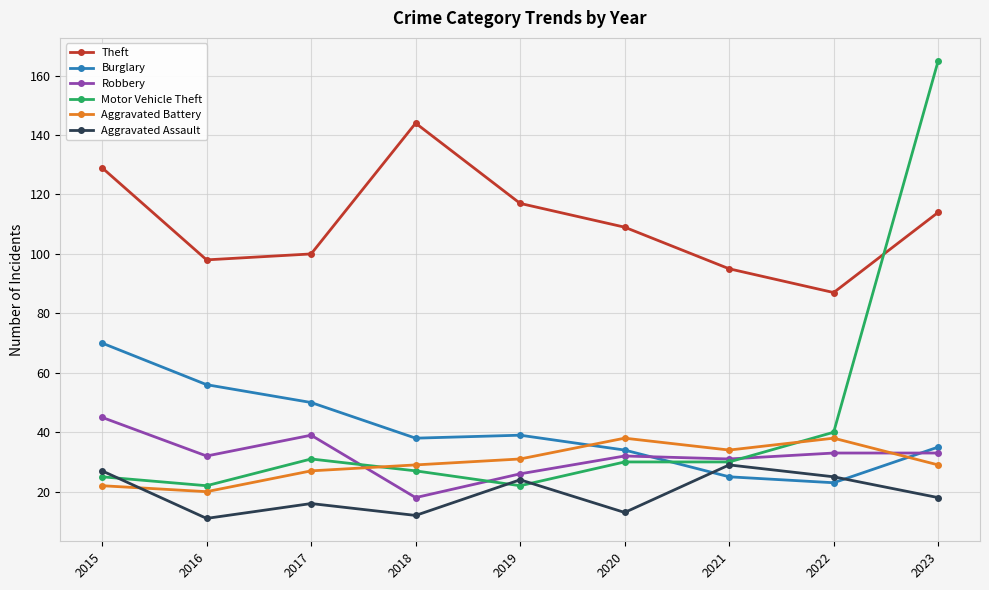

Count the Aggravated Battery values in the range 27 to 34.

5